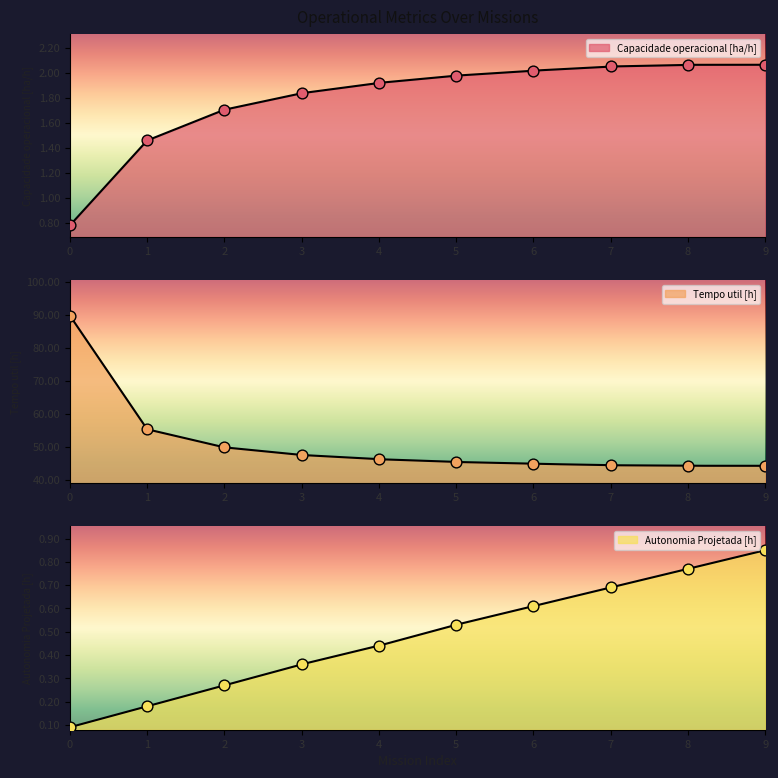

Is the value of Autonomia Projetada [h] at 0 greater than the value of Capacidade operacional [ha/h] at 0?

No